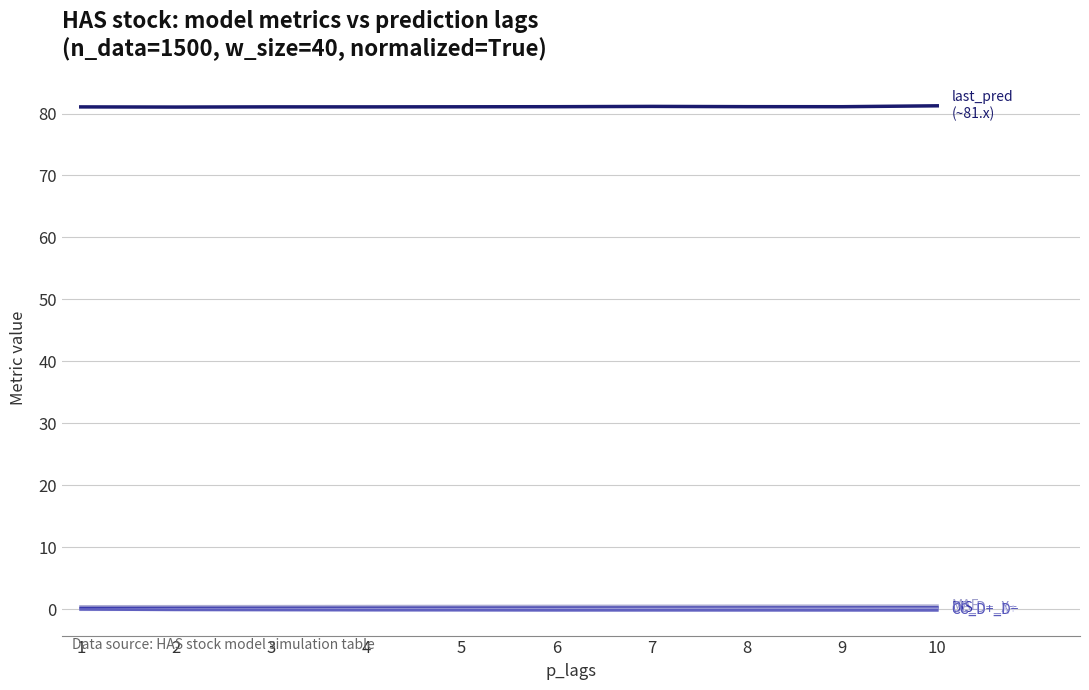

True or false: CC_Dmas_Dmenos has a value of -0.0 at 1.

False